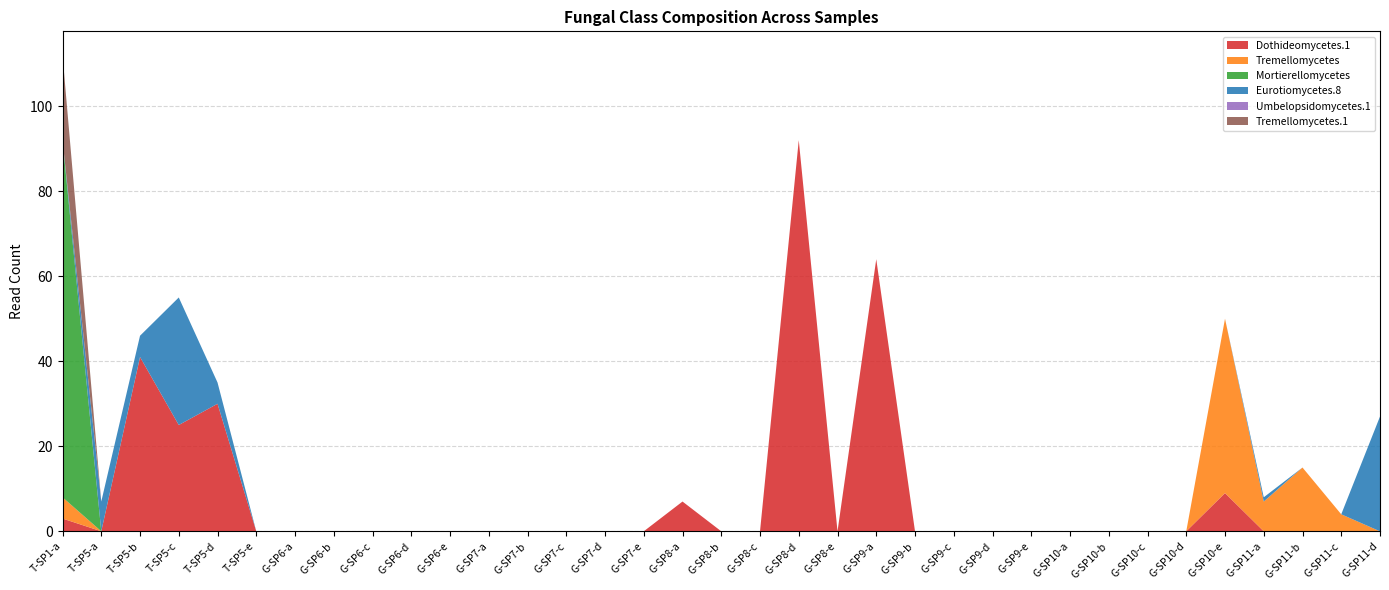

Reading left to right, transcribe all the data shown in this chart.

Dothideomycetes.1: 3	0	41	25	30	0	0	0	0	0	0	0	0	0	0	0	7	0	0	92	0	64	0	0	0	0	0	0	0	0	9	0	0	0	0
Tremellomycetes: 5	0	0	0	0	0	0	0	0	0	0	0	0	0	0	0	0	0	0	0	0	0	0	0	0	0	0	0	0	0	41	7	15	4	0
Mortierellomycetes: 84	0	0	0	0	0	0	0	0	0	0	0	0	0	0	0	0	0	0	0	0	0	0	0	0	0	0	0	0	0	0	0	0	0	0
Eurotiomycetes.8: 0	7	5	30	5	0	0	0	0	0	0	0	0	0	0	0	0	0	0	0	0	0	0	0	0	0	0	0	0	0	0	1	0	0	27
Umbelopsidomycetes.1: 0	0	0	0	0	0	0	0	0	0	0	0	0	0	0	0	0	0	0	0	0	0	0	0	0	0	0	0	0	0	0	0	0	0	0
Tremellomycetes.1: 20	0	0	0	0	0	0	0	0	0	0	0	0	0	0	0	0	0	0	0	0	0	0	0	0	0	0	0	0	0	0	0	0	0	0